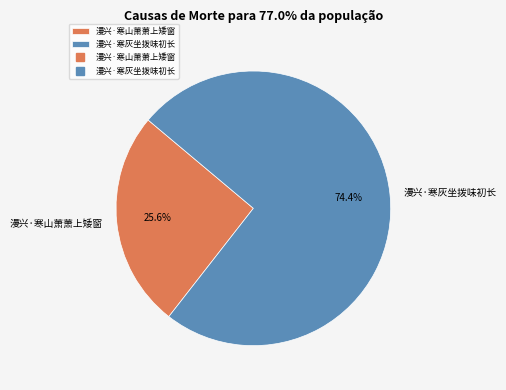

Which has a higher value, 漫兴·寒山萧萧上矮窗 or 漫兴·寒灰坐拨味初长?

漫兴·寒灰坐拨味初长